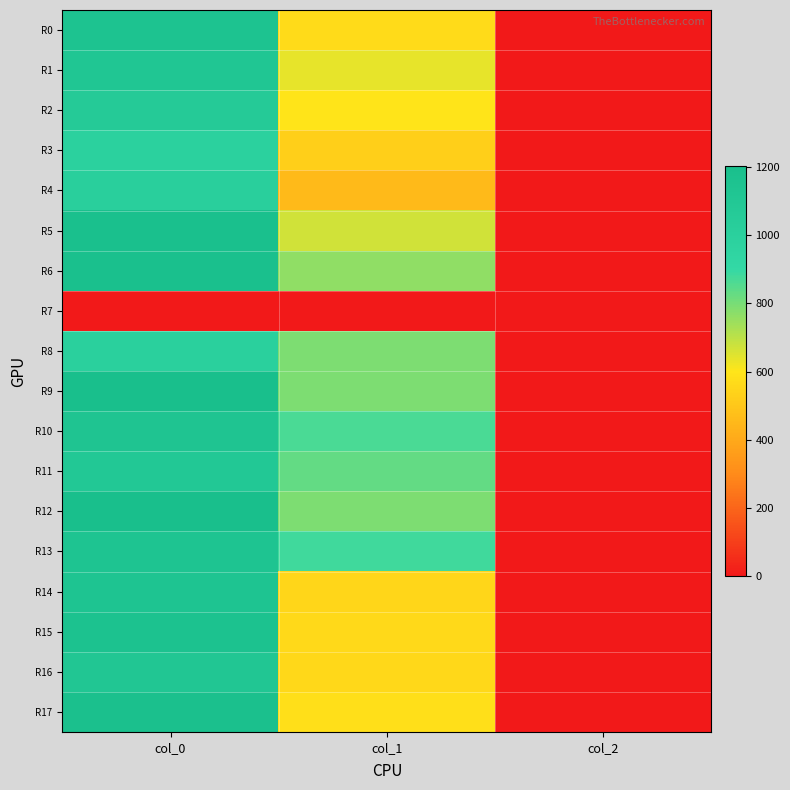

Reading left to right, transcribe all the data shown in this chart.

R0: col_0=1153.3	col_1=567.0	col_2=2.0
R1: col_0=1123.3	col_1=637.9	col_2=2.0
R2: col_0=1063.3	col_1=600.8	col_2=2.0
R3: col_0=986.7	col_1=529.9	col_2=2.0
R4: col_0=1006.7	col_1=459.0	col_2=2.0
R5: col_0=1186.7	col_1=671.6	col_2=2.0
R6: col_0=1186.7	col_1=766.1	col_2=2.0
R7: col_0=0.0	col_1=0.0	col_2=0.0
R8: col_0=1000.0	col_1=793.1	col_2=2.0
R9: col_0=1196.7	col_1=789.8	col_2=2.0
R10: col_0=1136.7	col_1=867.4	col_2=2.0
R11: col_0=1093.3	col_1=830.2	col_2=2.0
R12: col_0=1203.3	col_1=789.8	col_2=2.0
R13: col_0=1146.7	col_1=880.9	col_2=2.0
R14: col_0=1140.0	col_1=550.1	col_2=2.0
R15: col_0=1166.7	col_1=560.2	col_2=2.0
R16: col_0=1113.3	col_1=556.9	col_2=2.0
R17: col_0=1183.3	col_1=580.5	col_2=2.0